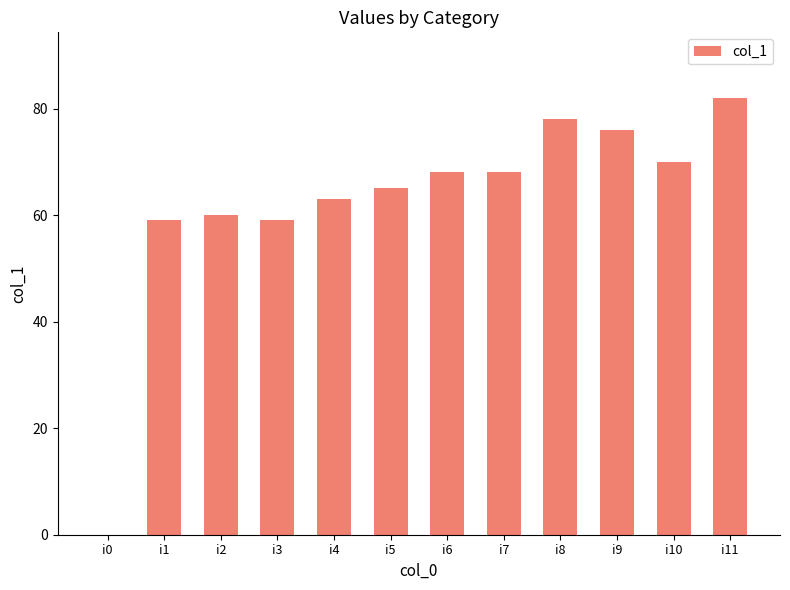

What value does the data have at i7, to the nearest 10?

70